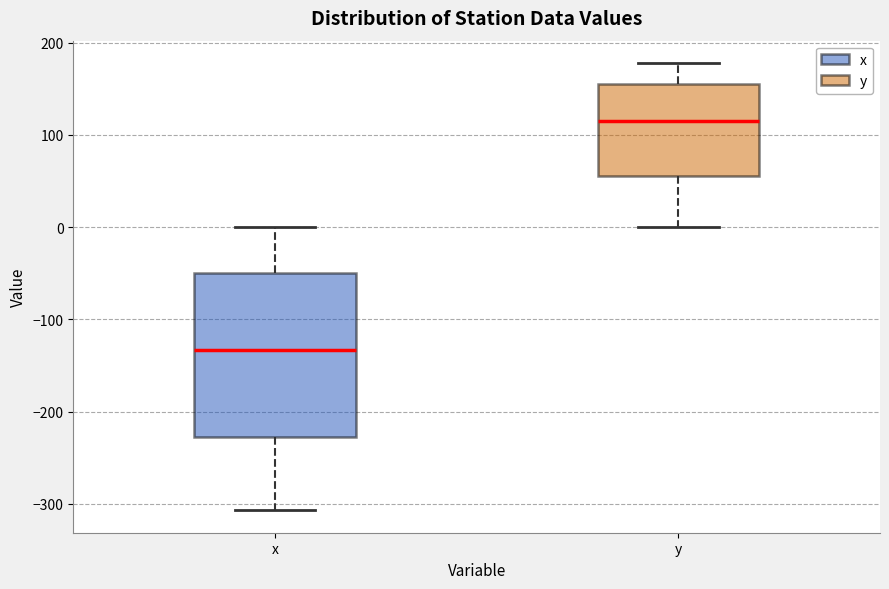

Where does the median line of the box for y sit on the y-axis? The values are not printed on the chart, so give them approximately, as read against the axis.

110